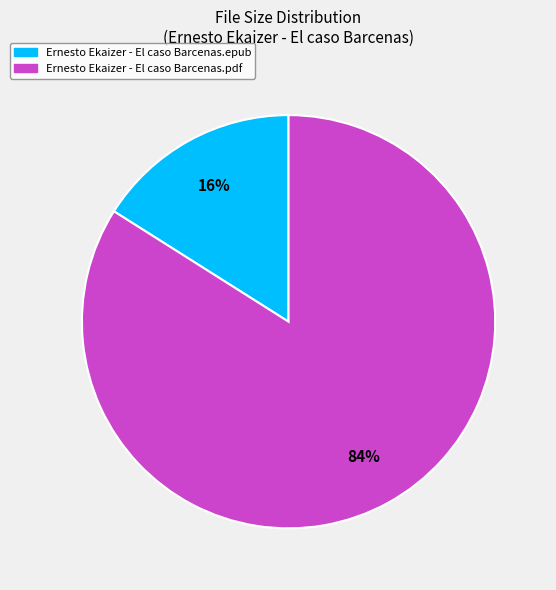

To the nearest percent, what is the average slice percentage?

50%